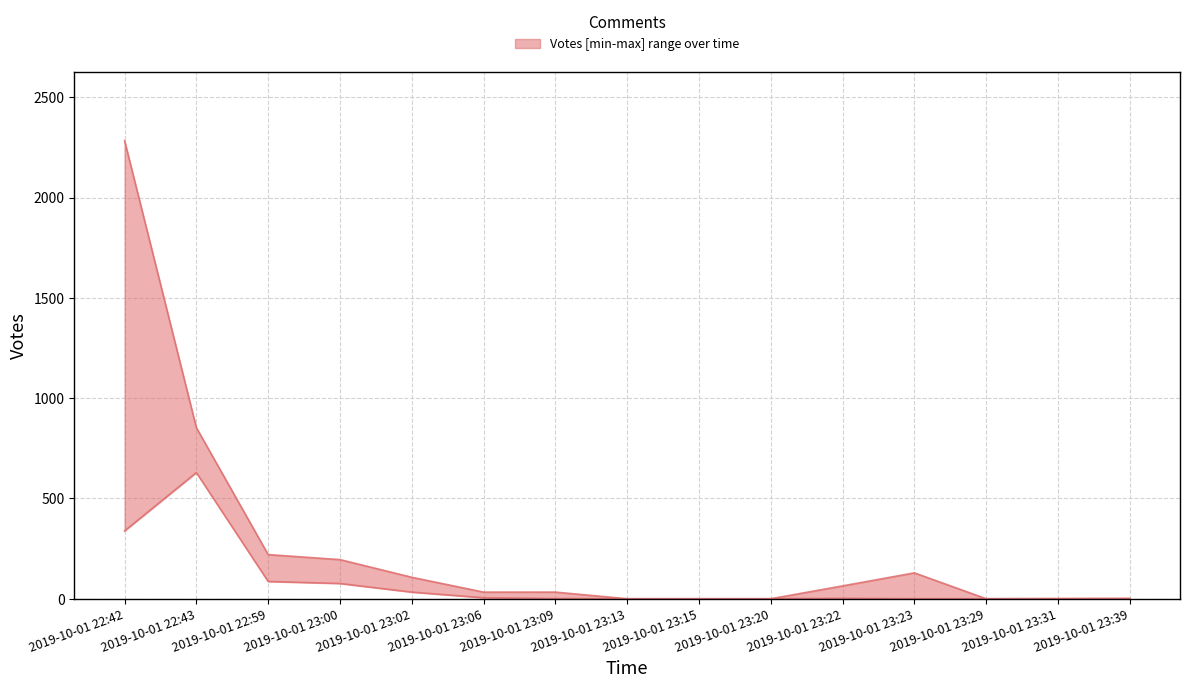

What position from the left is 2019-10-01 23:29?

13